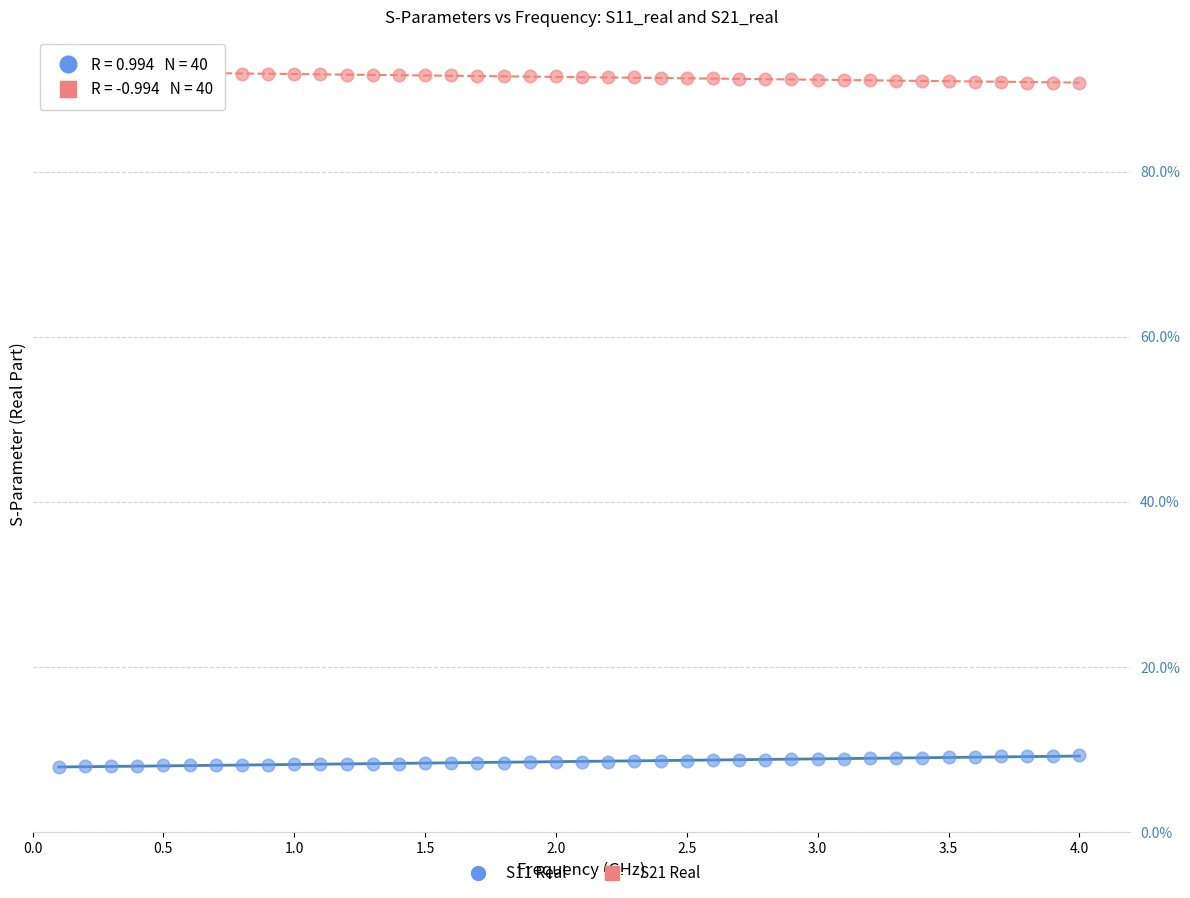

What are all the series names shown in the legend?

S11 Real, S21 Real